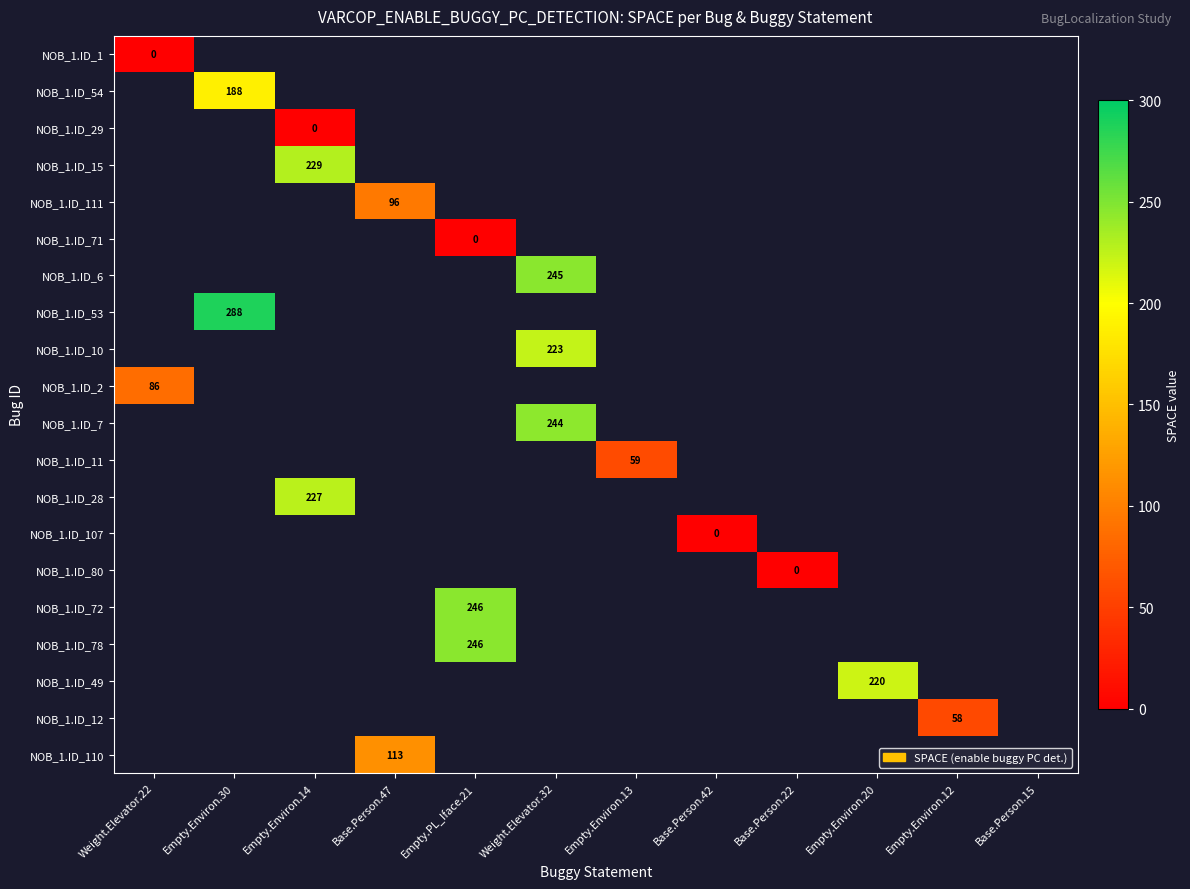

How many values in NOB_1.ID_11 are above zero?

1